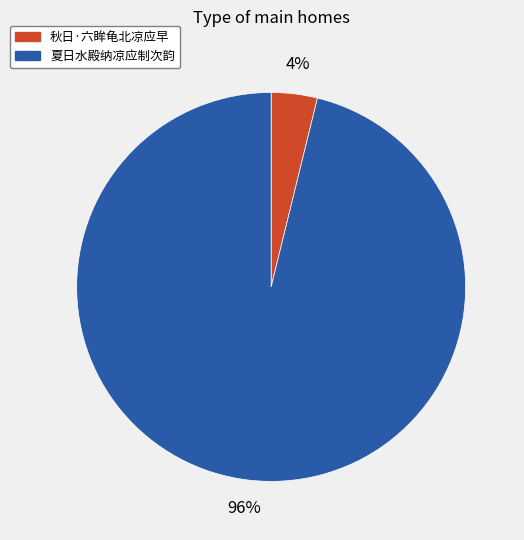

Rank the categories by value from highest to lowest.

夏日水殿纳凉应制次韵, 秋日·六眸龟北凉应早